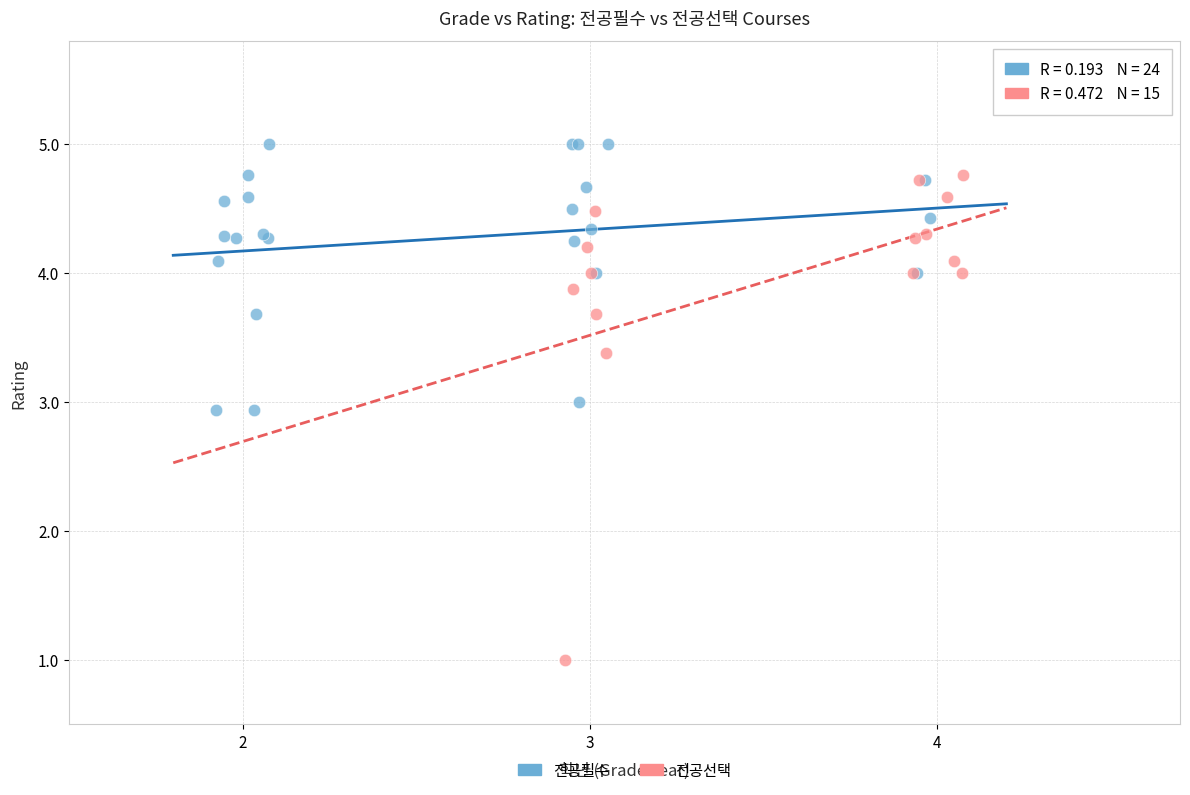

Which series contains the lowest Y value?

전공선택